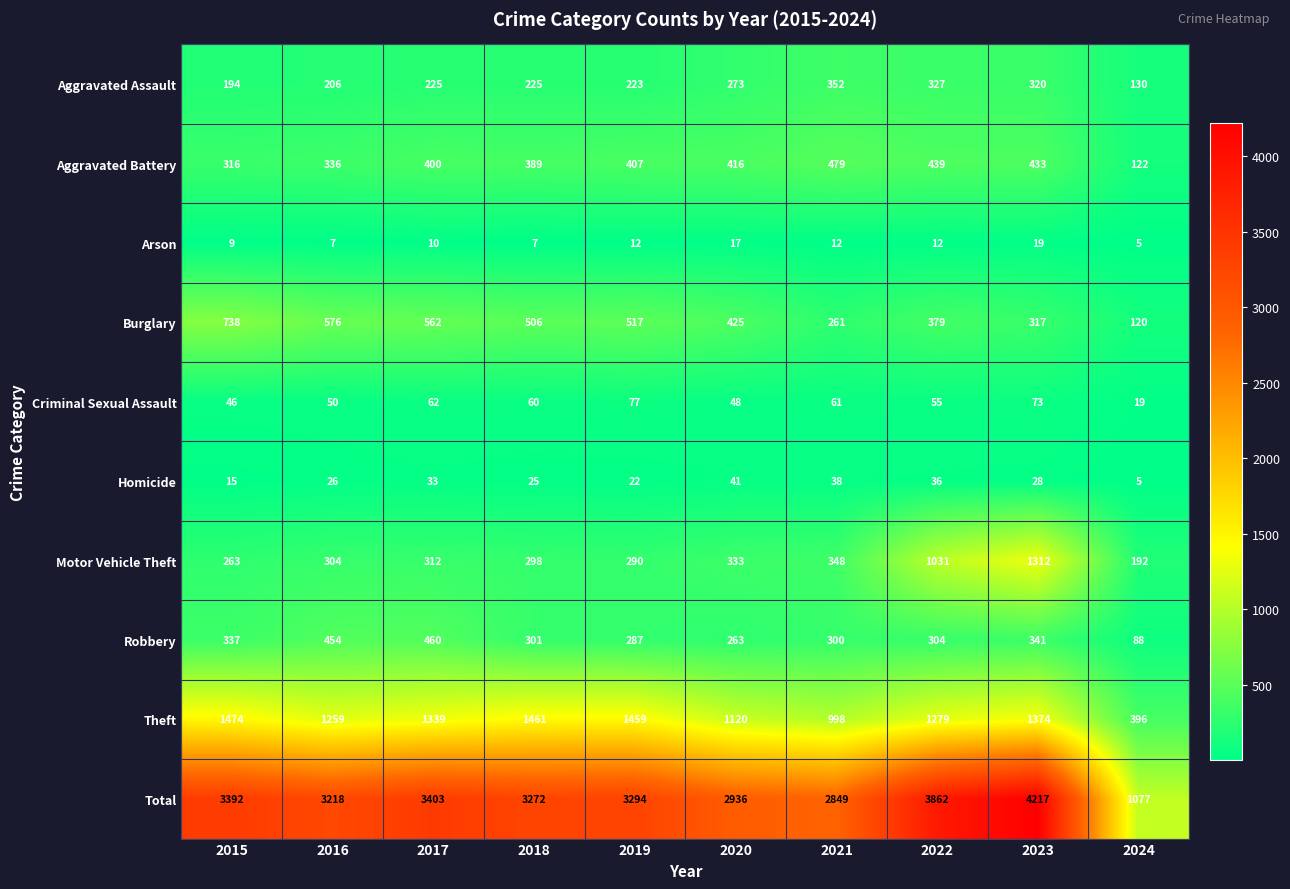

Where is Homicide nearest to the value 23?

2019